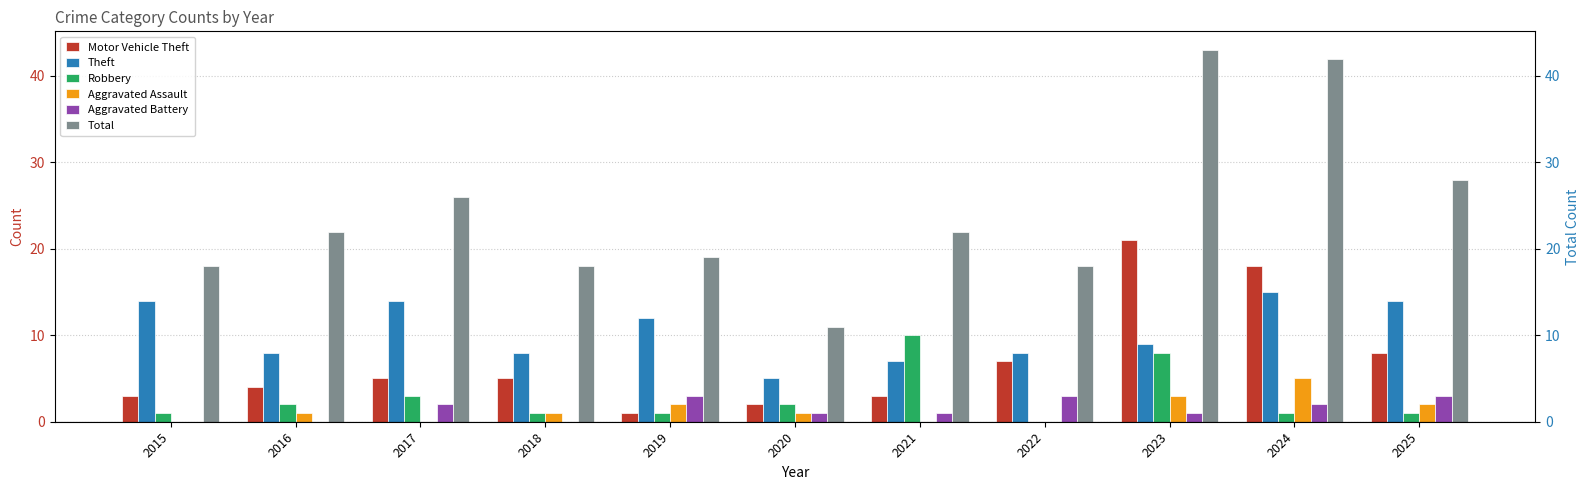

Does the chart contain stacked bars?

No